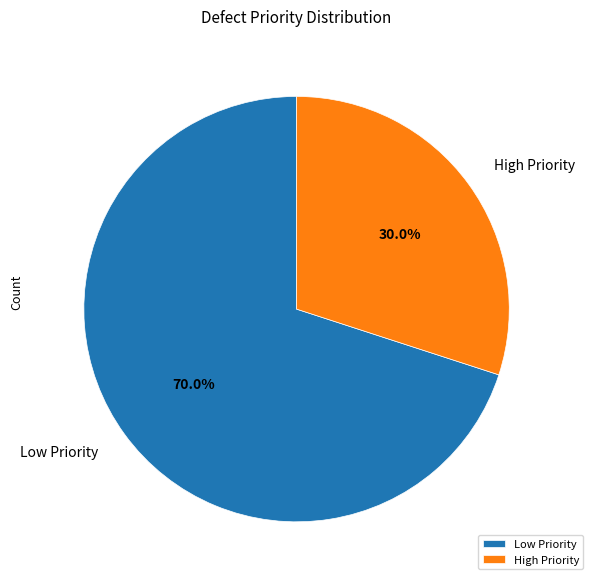

Which category has the smallest portion of the pie?

High